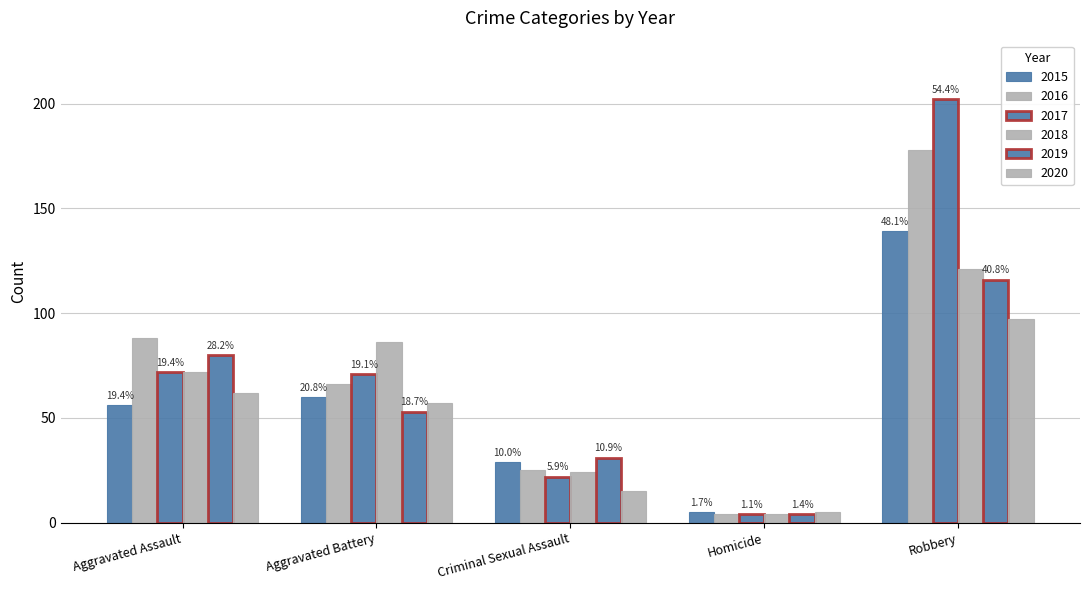

Are the bars grouped side by side (vs. stacked)?

Yes